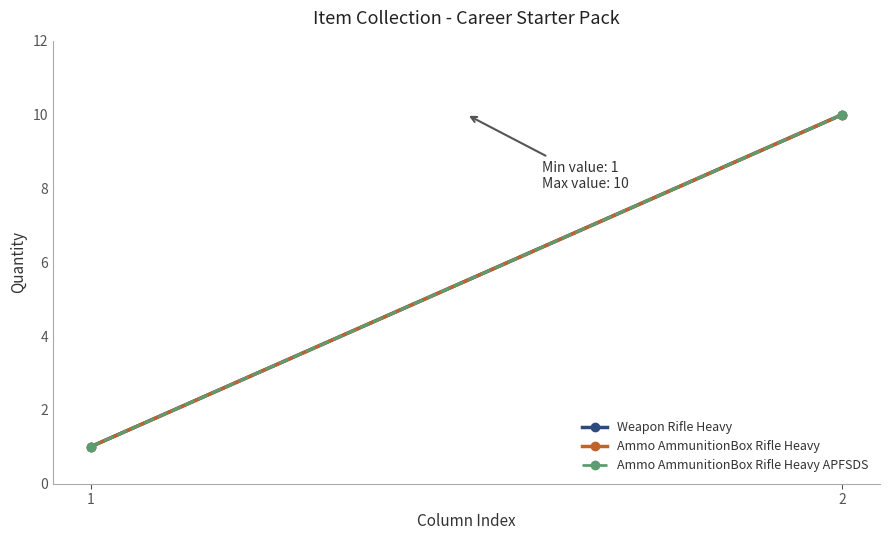

What is the total value across all series at 2?

30